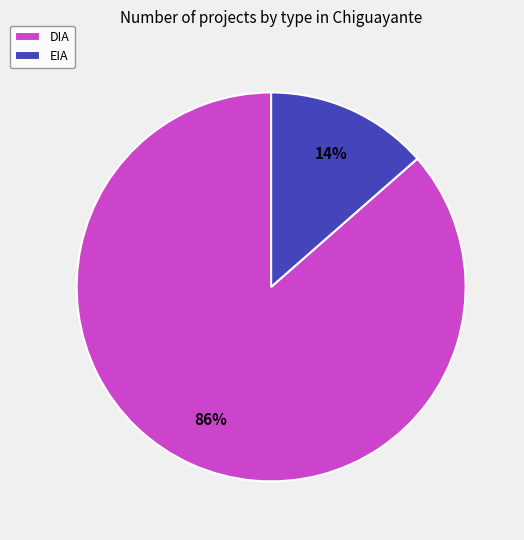

Do DIA and EIA together represent more than half of the pie?

Yes